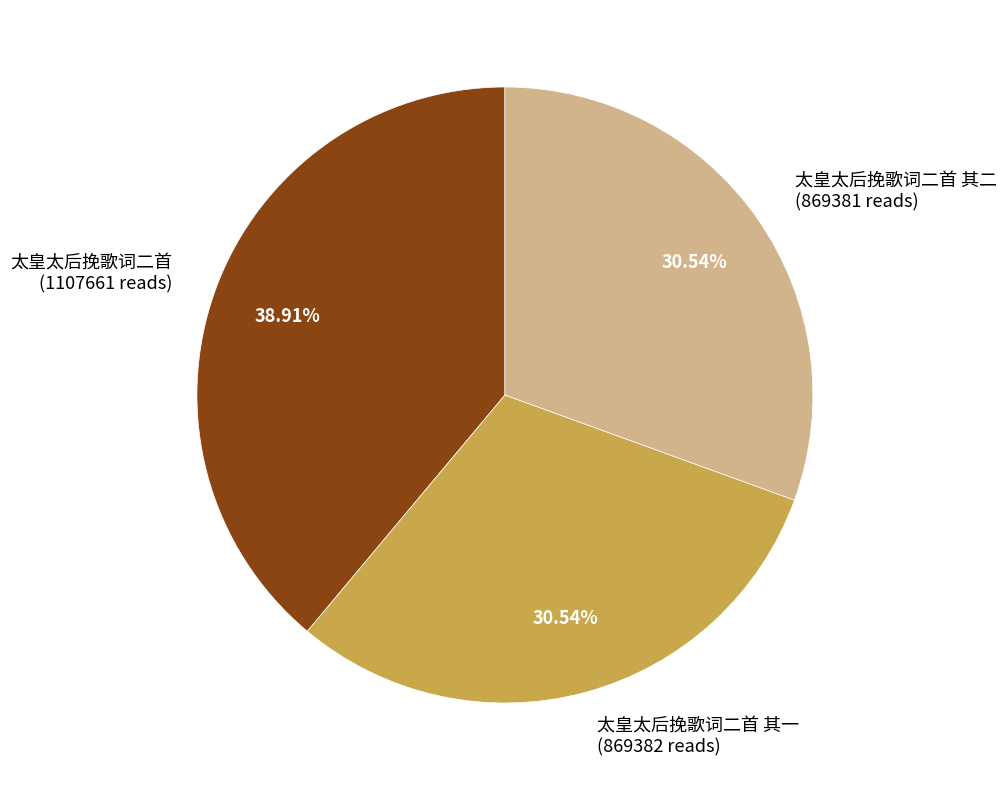

Is the sum of 太皇太后挽歌词二首 其二 (869381 reads) and 太皇太后挽歌词二首 (1107661 reads) greater than half?

Yes